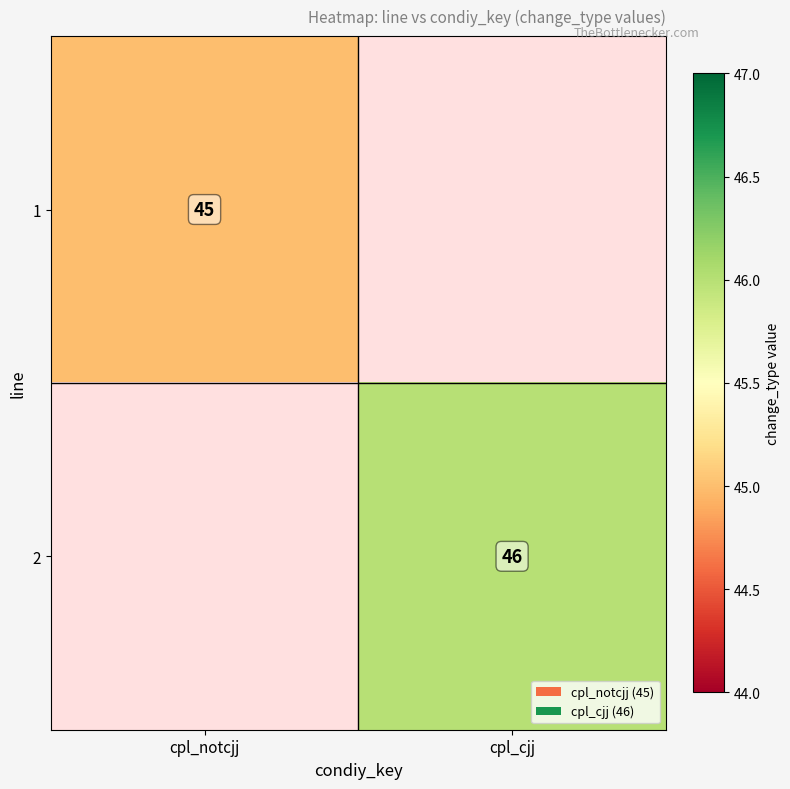

True or false: 2 has a value of 21 at cpl_cjj.

False